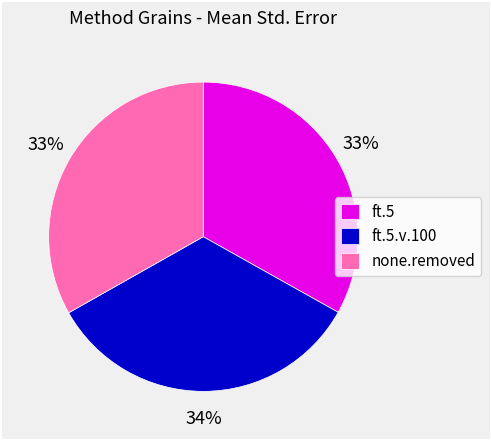

Is there a majority slice in this chart?

No